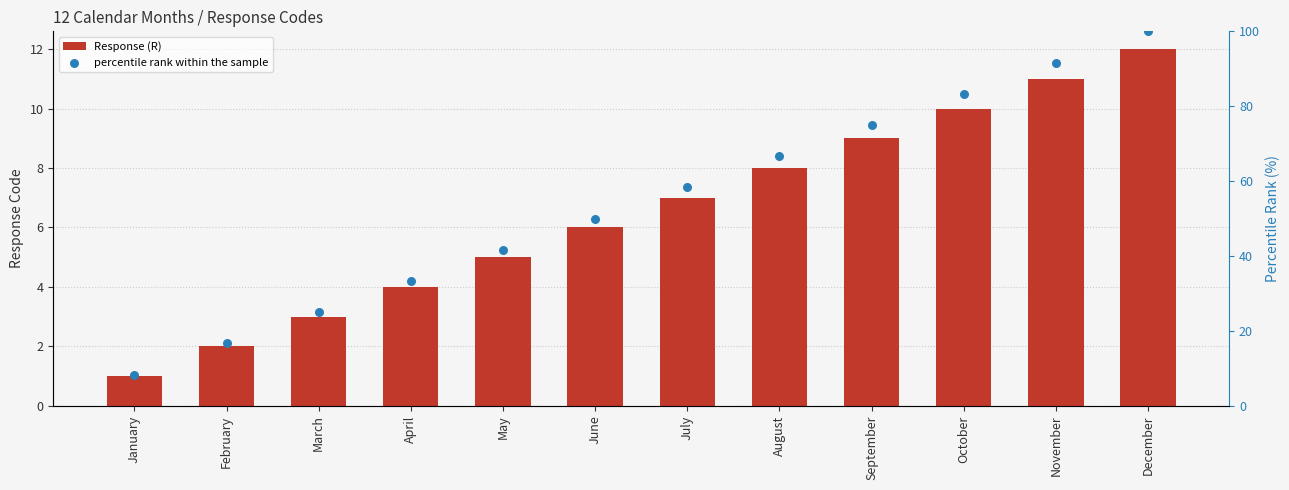

Which series contains the highest Y value?

percentile rank within the sample